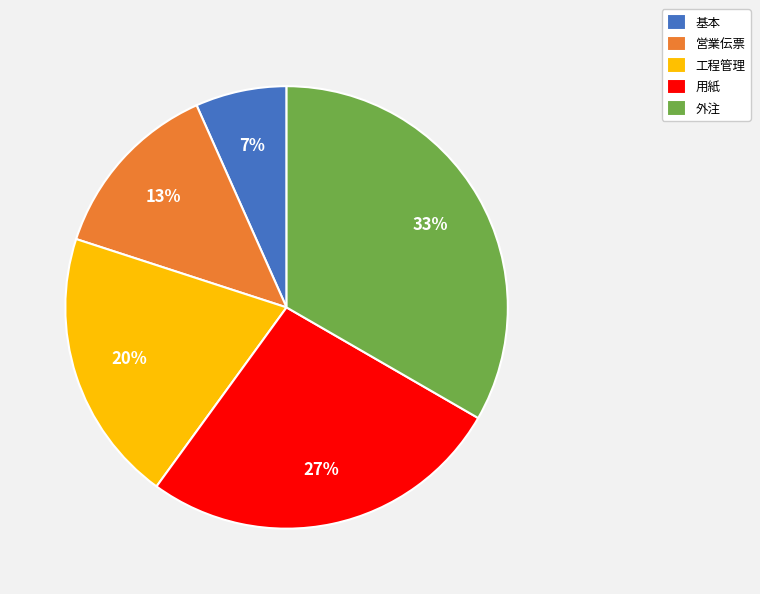

Is there a majority slice in this chart?

No